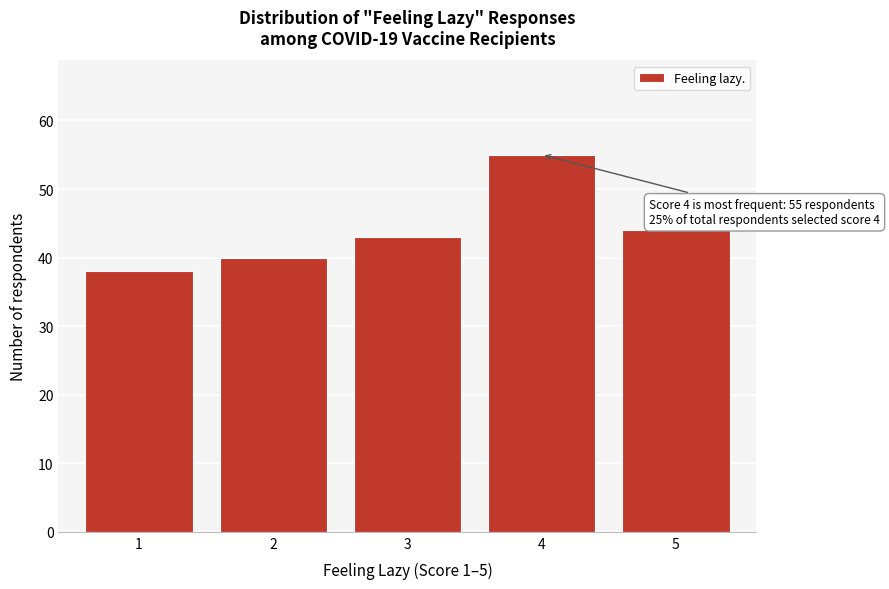

Reading left to right, transcribe all the data shown in this chart.

1=38	2=40	3=43	4=55	5=44